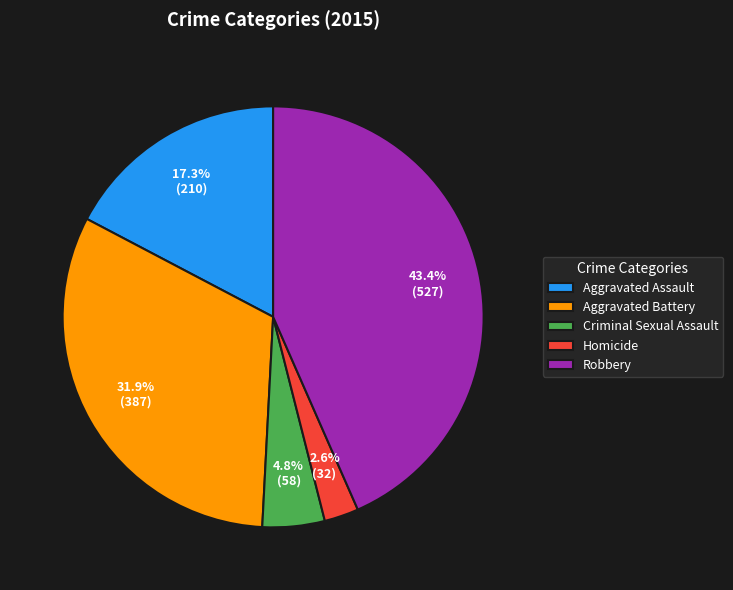

To the nearest percent, what is the combined percentage of Robbery and Criminal Sexual Assault?

48%